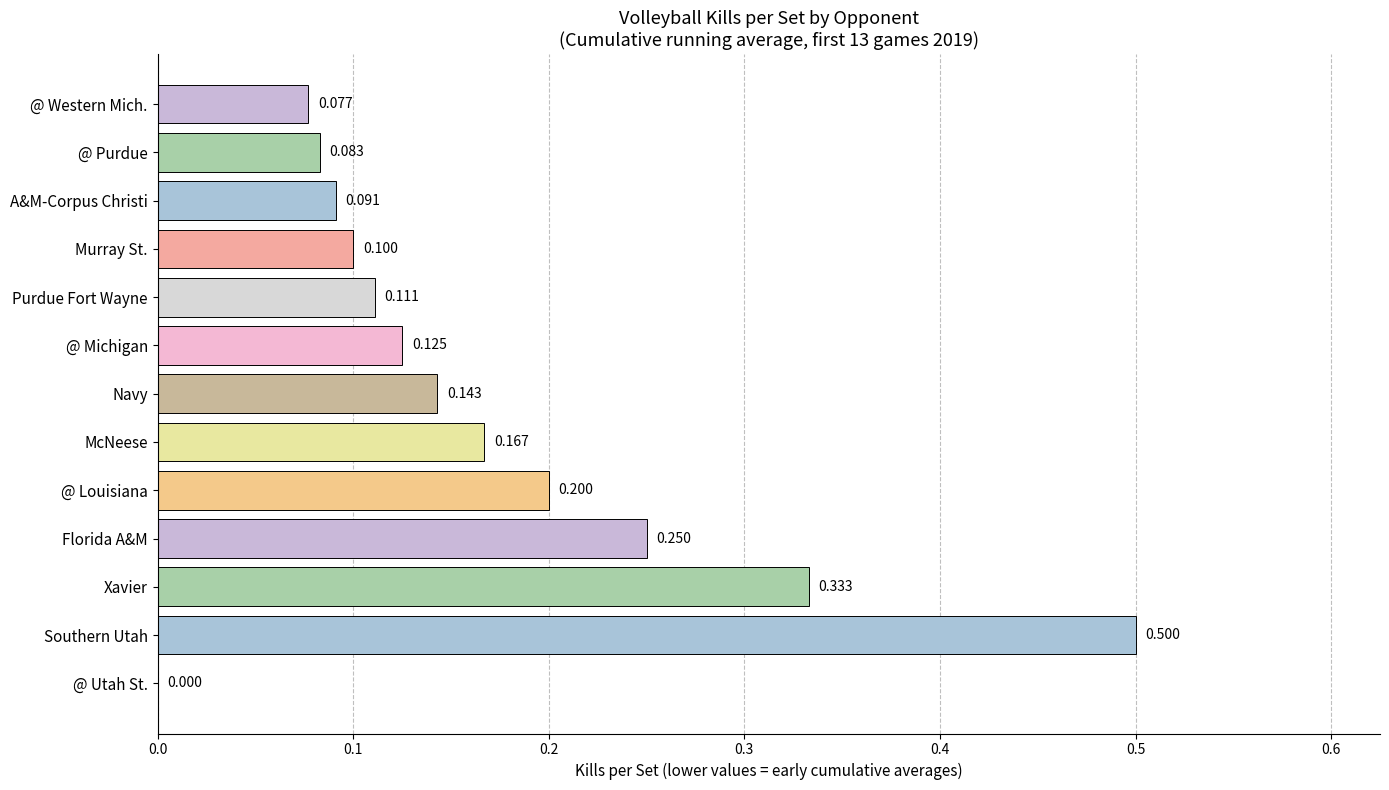

At which category does the chart reach its peak across all series?

Southern Utah